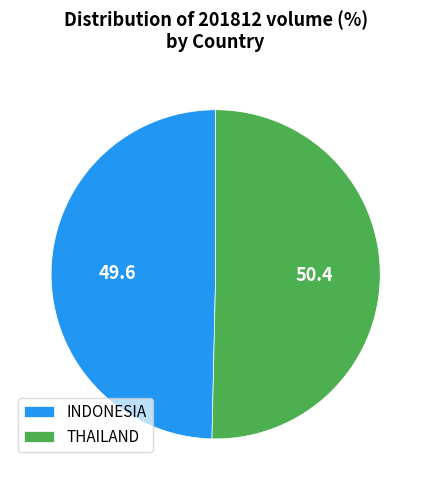

Does INDONESIA account for over 50% of the chart?

No